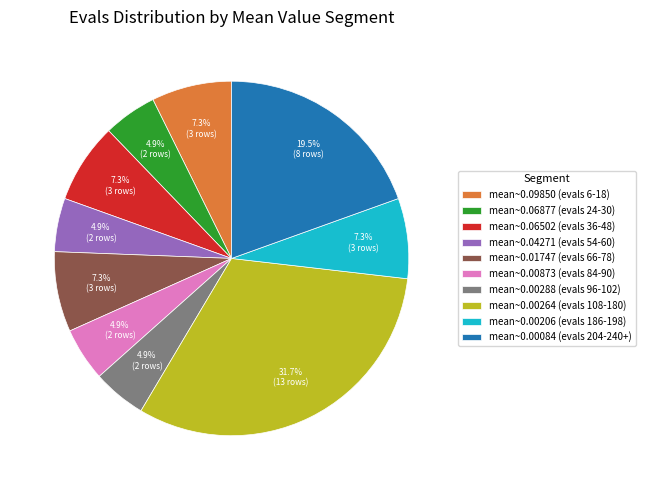

To the nearest percent, what is the difference between the largest and smallest slice percentages?

27%